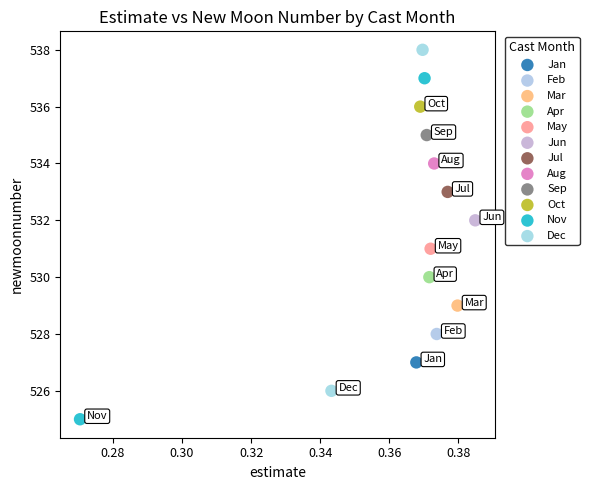

What are all the series names shown in the legend?

Jan, Feb, Mar, Apr, May, Jun, Jul, Aug, Sep, Oct, Nov, Dec